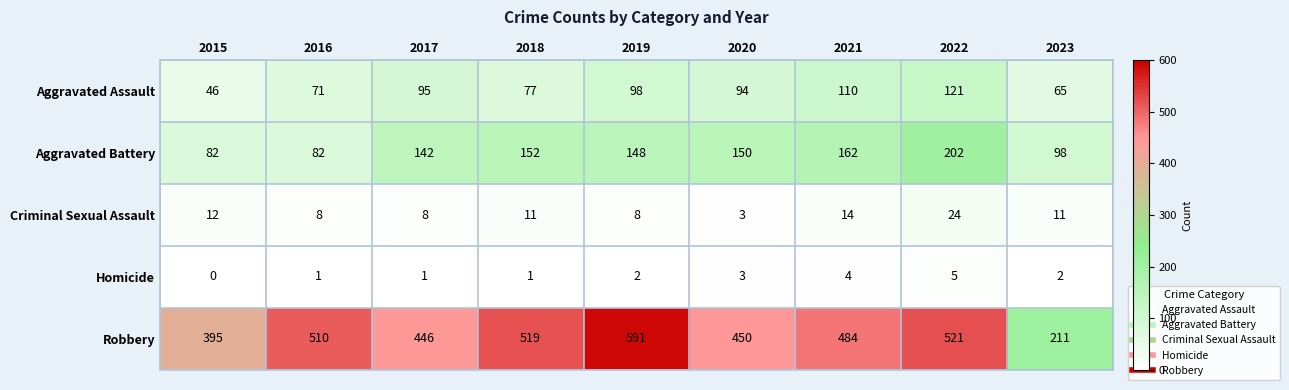

True or false: Homicide has a value of 2 at 2016.

False